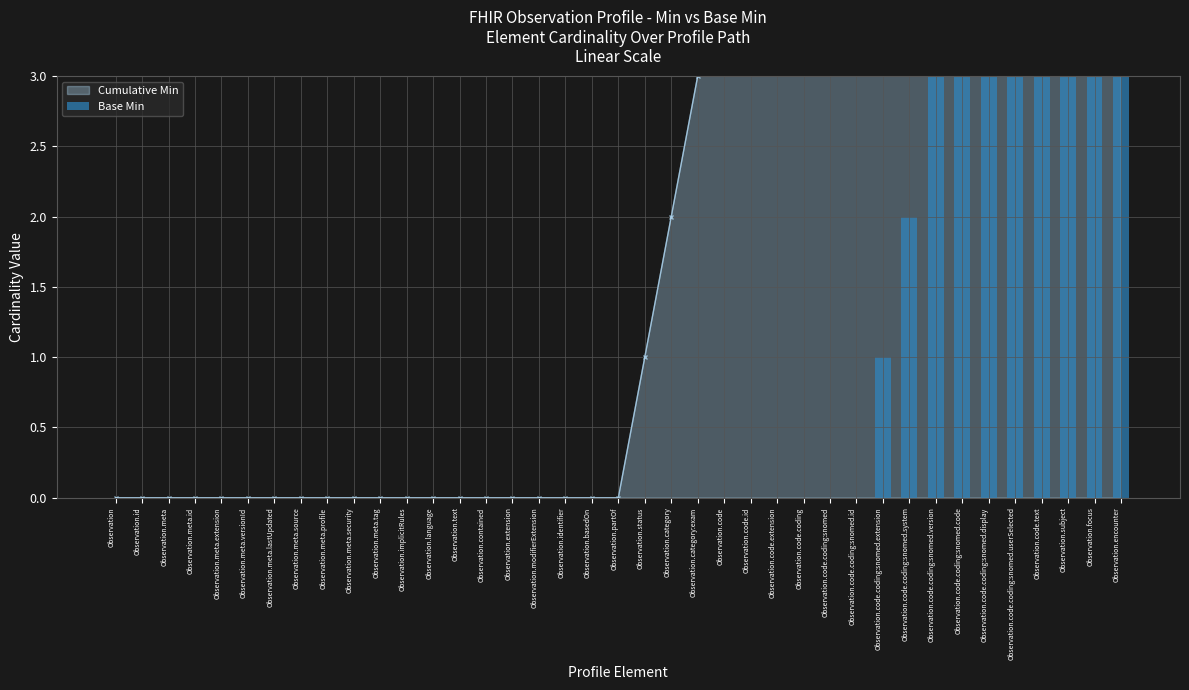

The value at Observation.language is 1. True or false?

False